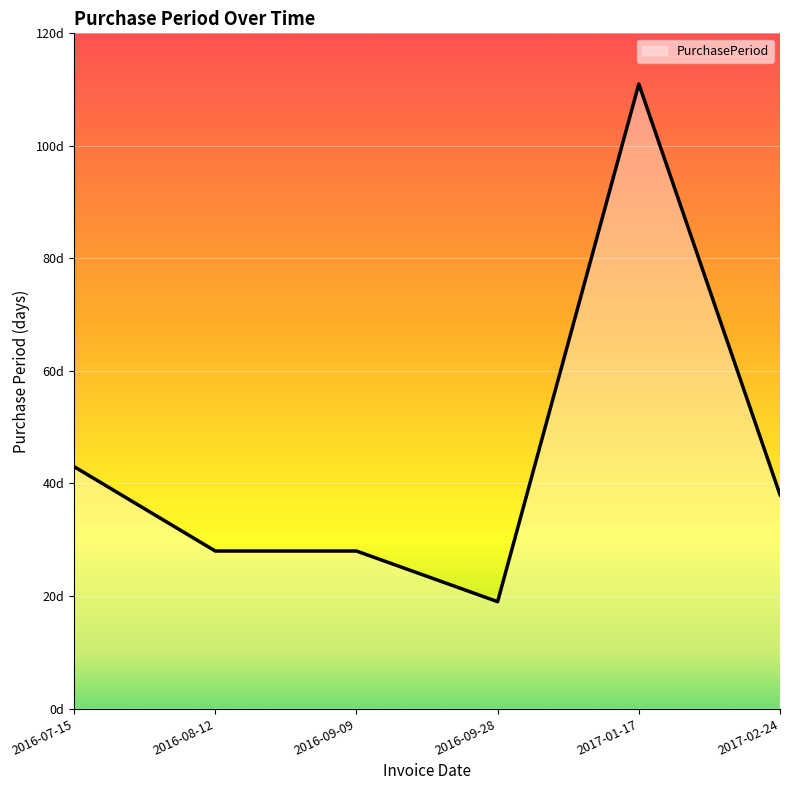

Does the chart display data point markers on the line(s)?

No